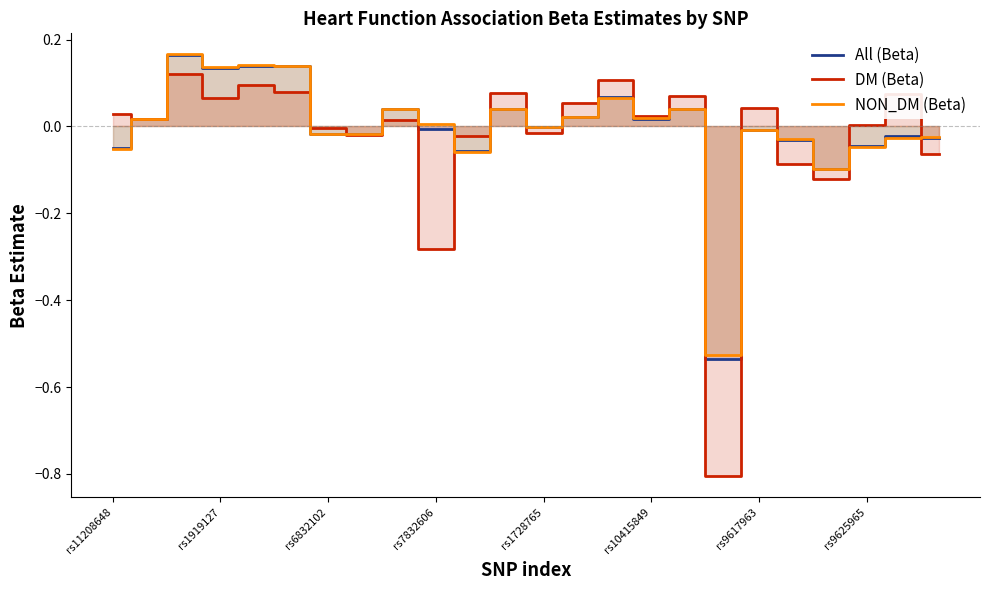

What is the value of the All (Beta) point at the 18th from the left?

-0.5